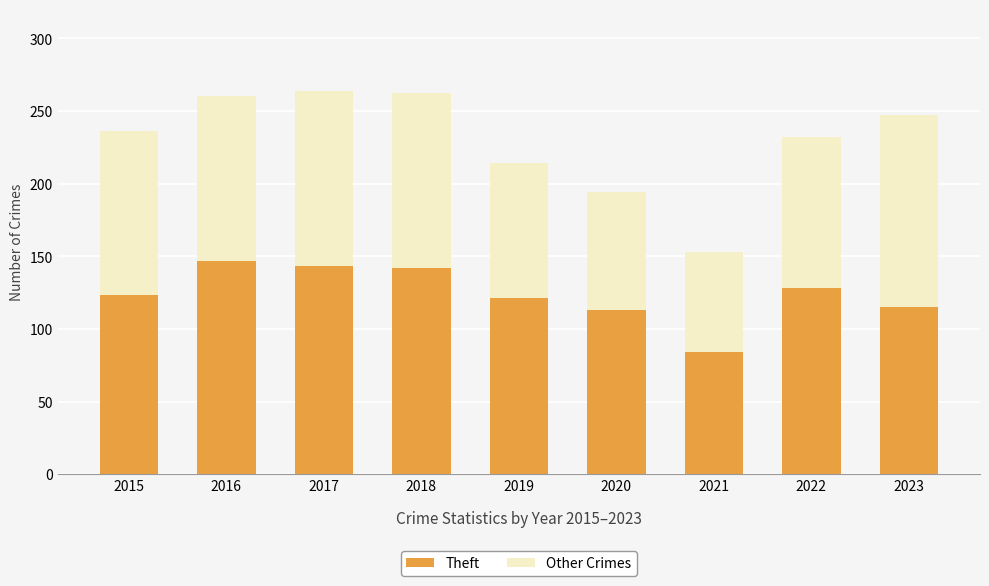

True or false: Theft has a value of 58 at 2018.

False